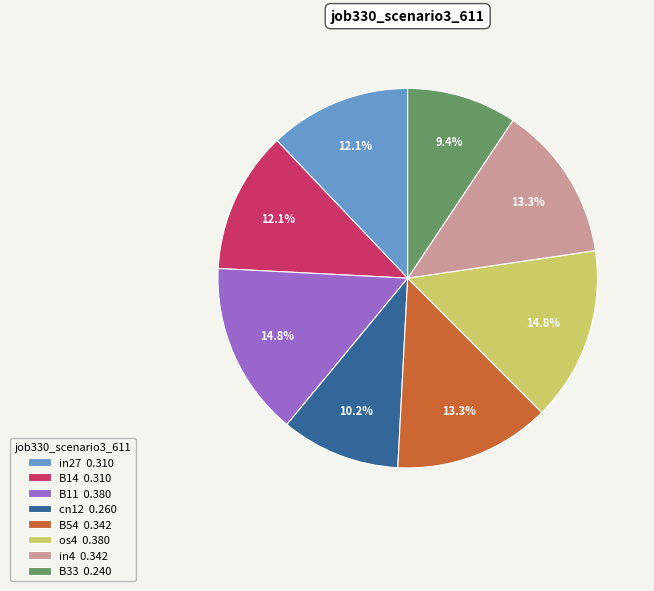

Between in4 0.342 and cn12 0.260, which is larger?

in4 0.342